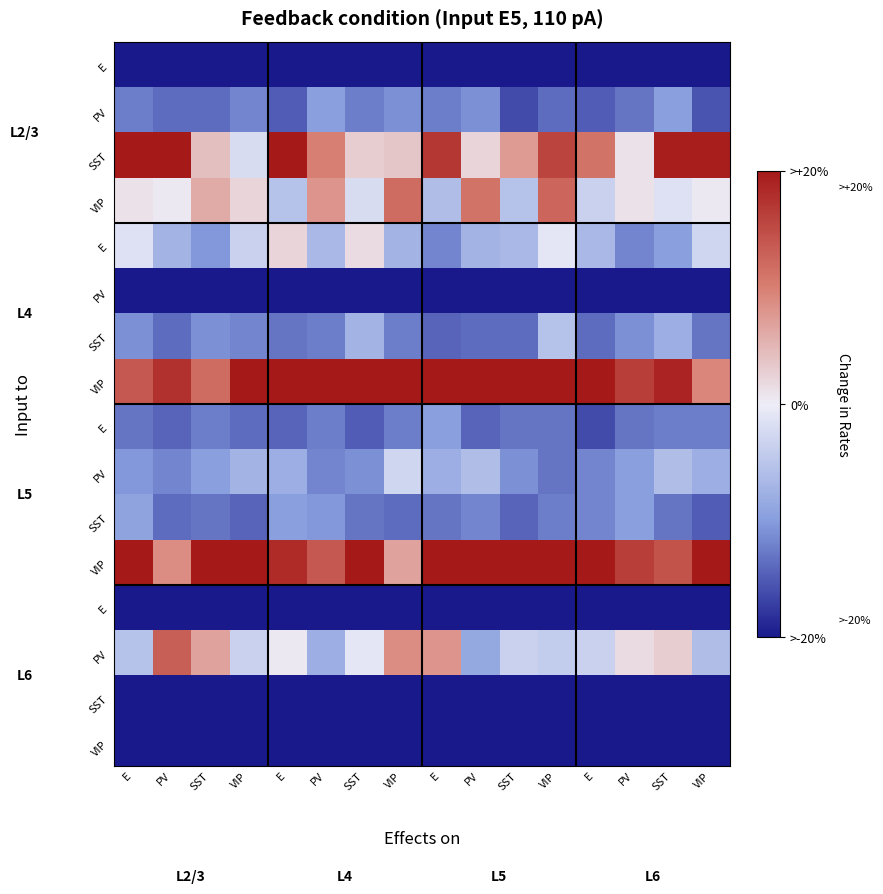

What is the total value across all series at E?

-419.7